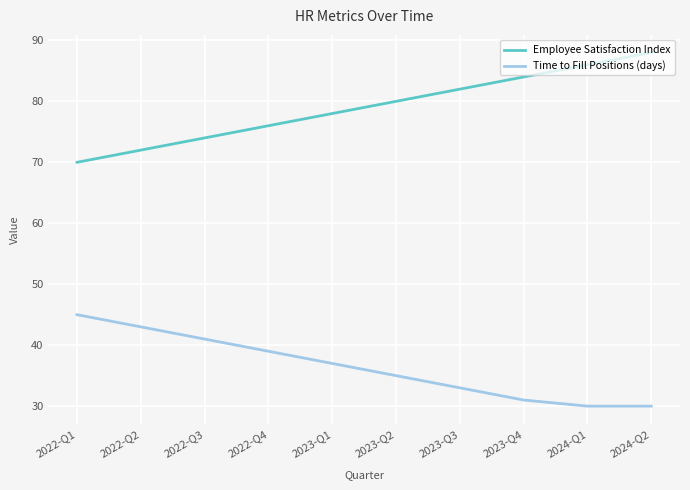

What is the total value across all series at 2023-Q2?

115